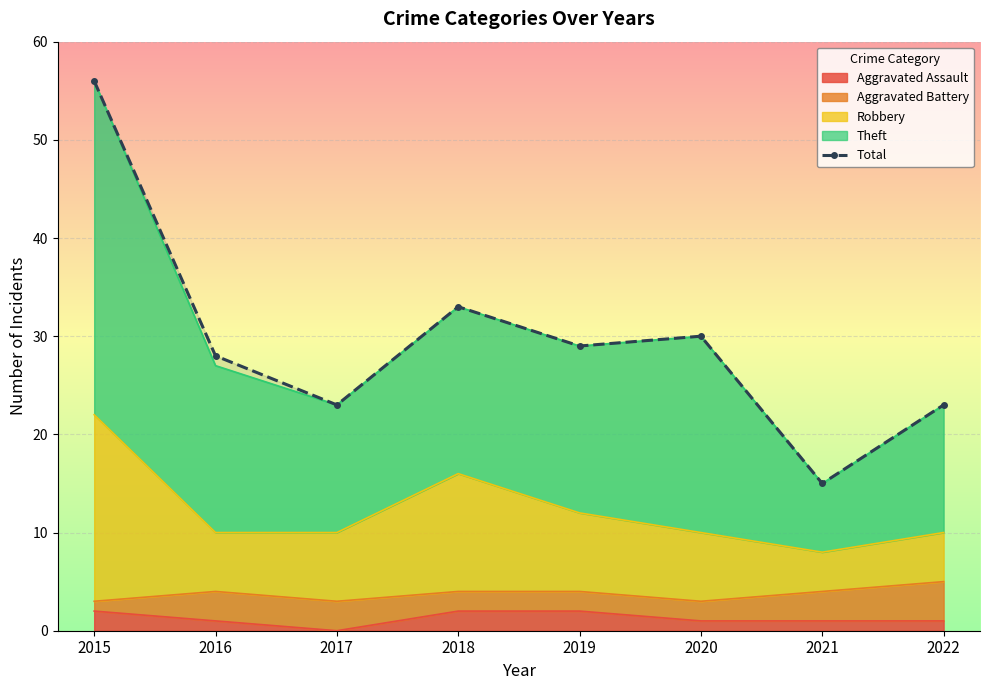

Reading left to right, extract all data points from this chart.

56	28	23	33	29	30	15	23